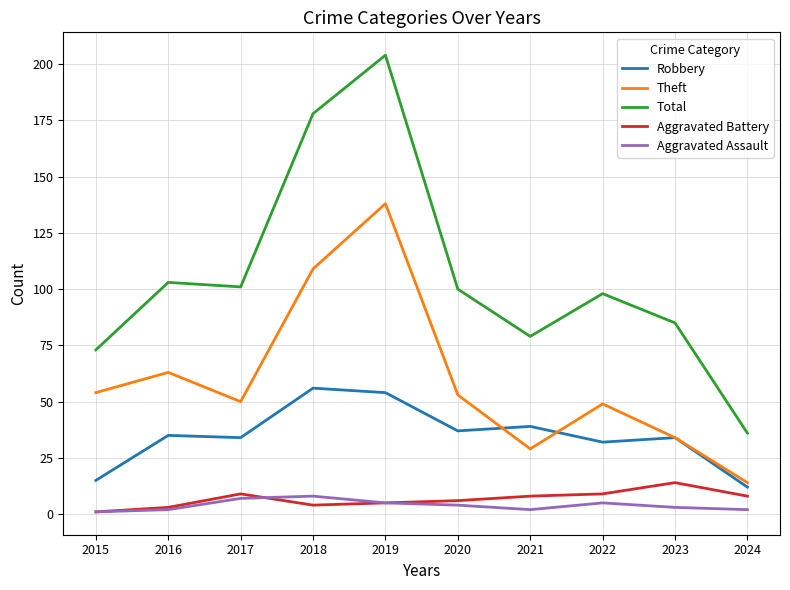

Rank the series by their maximum value, from highest to lowest.

Total, Theft, Robbery, Aggravated Battery, Aggravated Assault